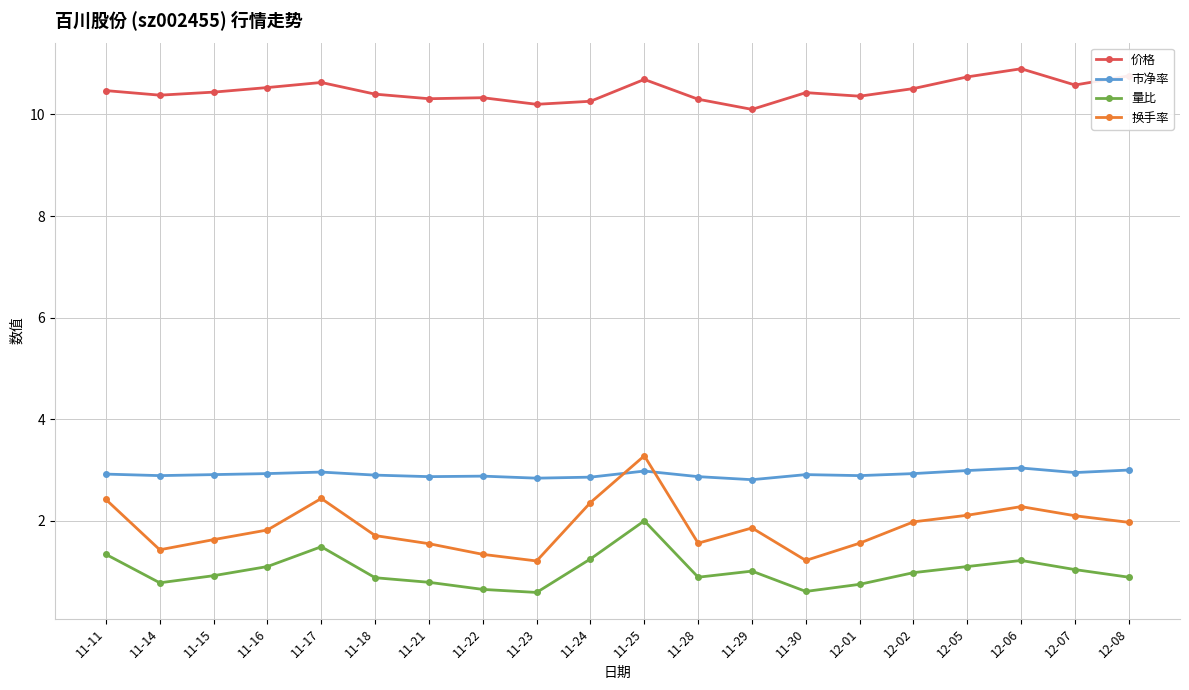

At which category is the sum across all series the highest?

11-25